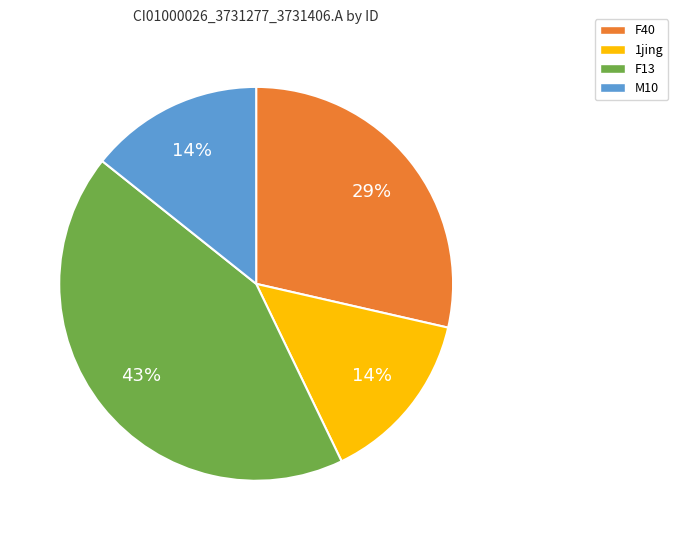

Do F13 and F40 together represent more than half of the pie?

Yes